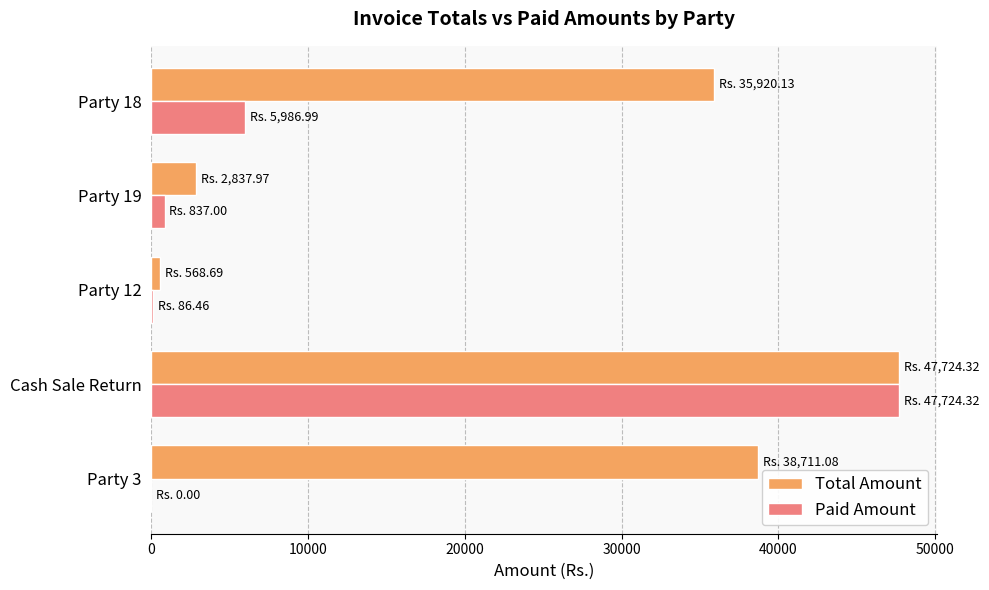

At which label is Total Amount closest to 24146?

Party 18